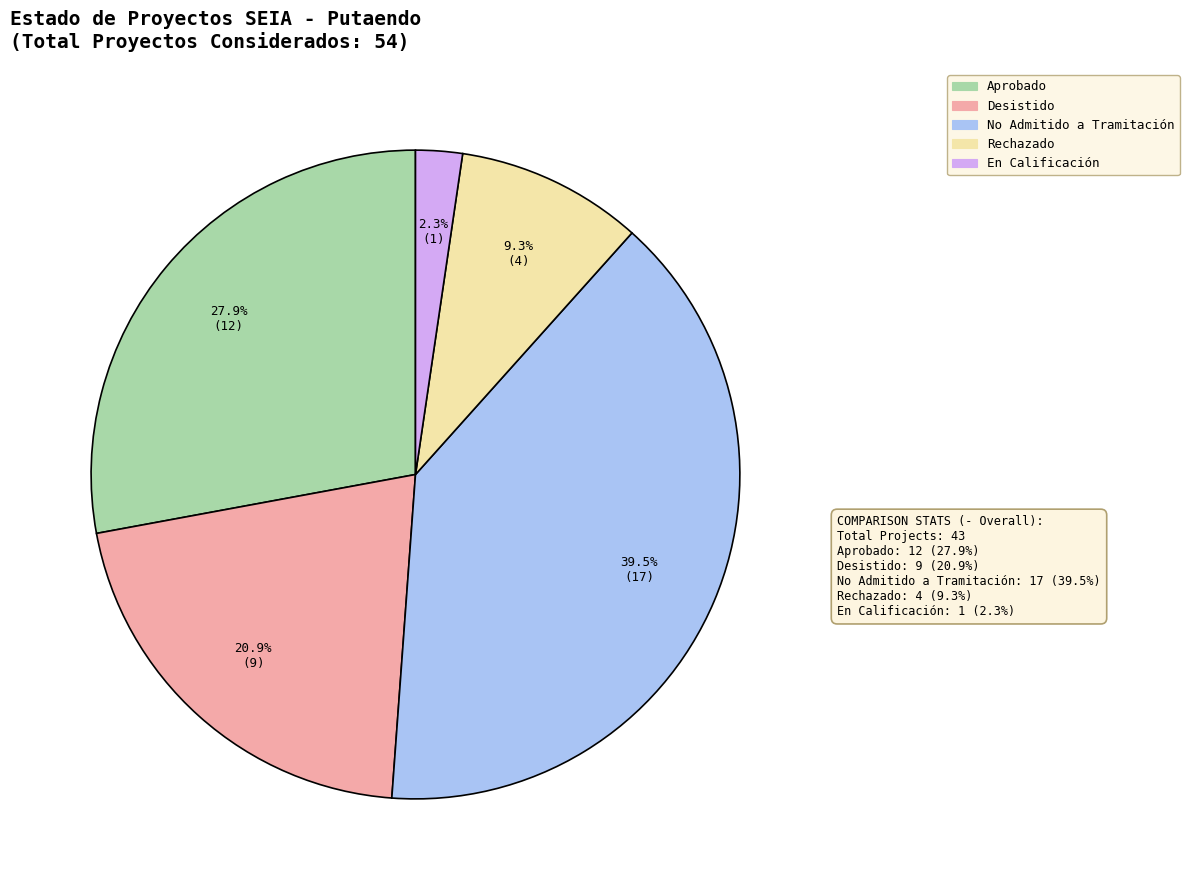

To the nearest percent, what is the combined percentage of Rechazado and No Admitido a Tramitación?

49%